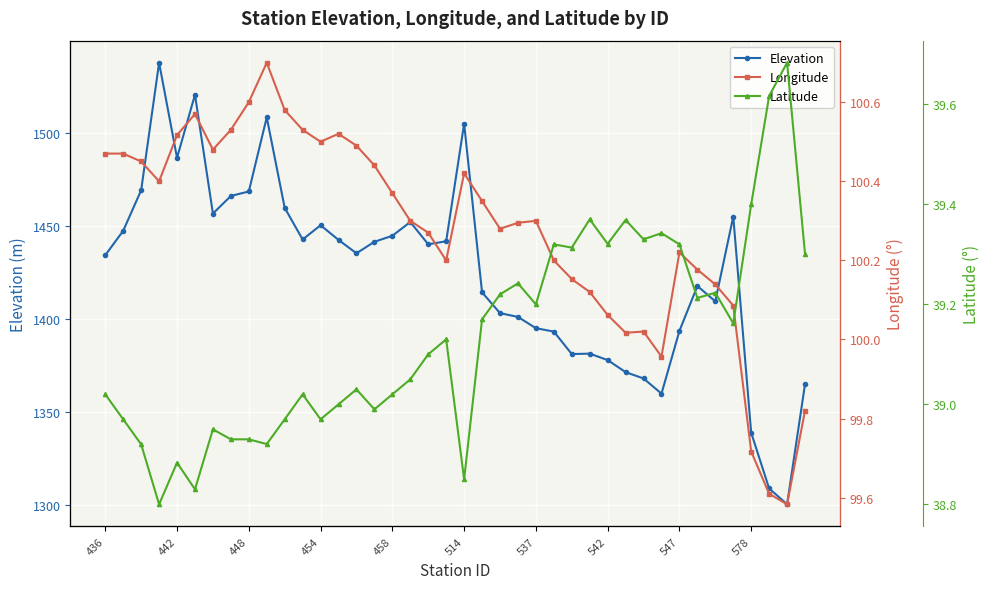

Which series changed the most between 10 and 18?

Elevation